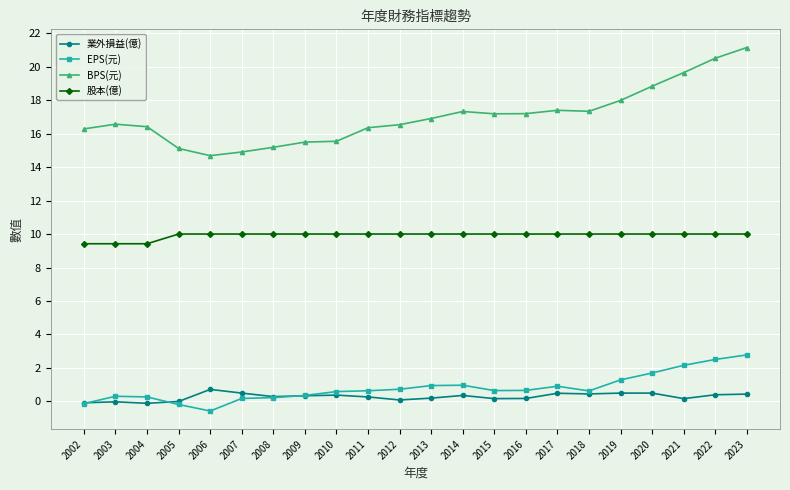

What is the value of the BPS(元) point at the 17th from the left?

17.3